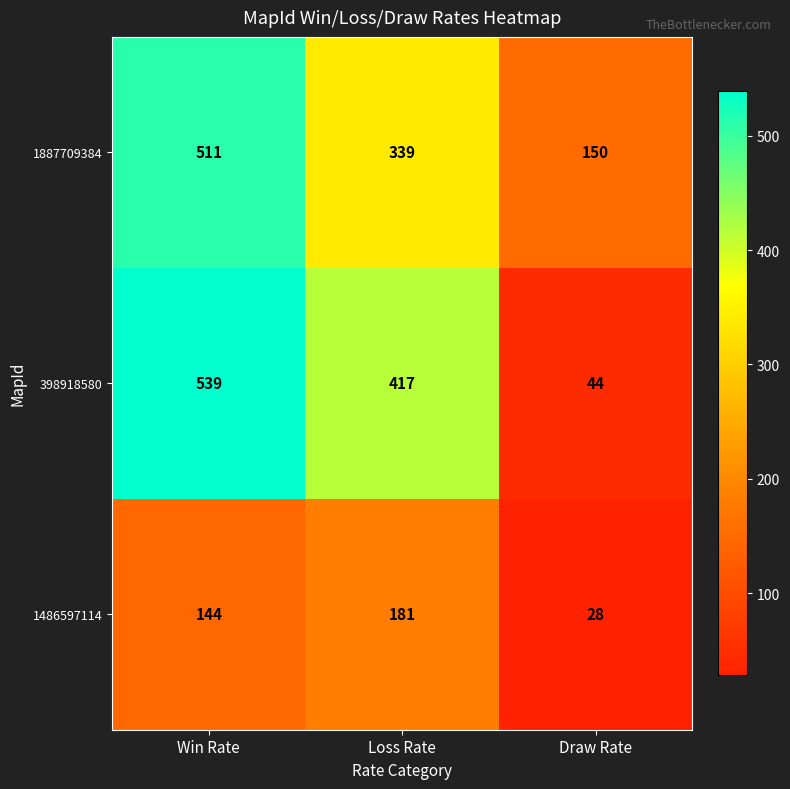

What is the total value across all series at Draw Rate?

222